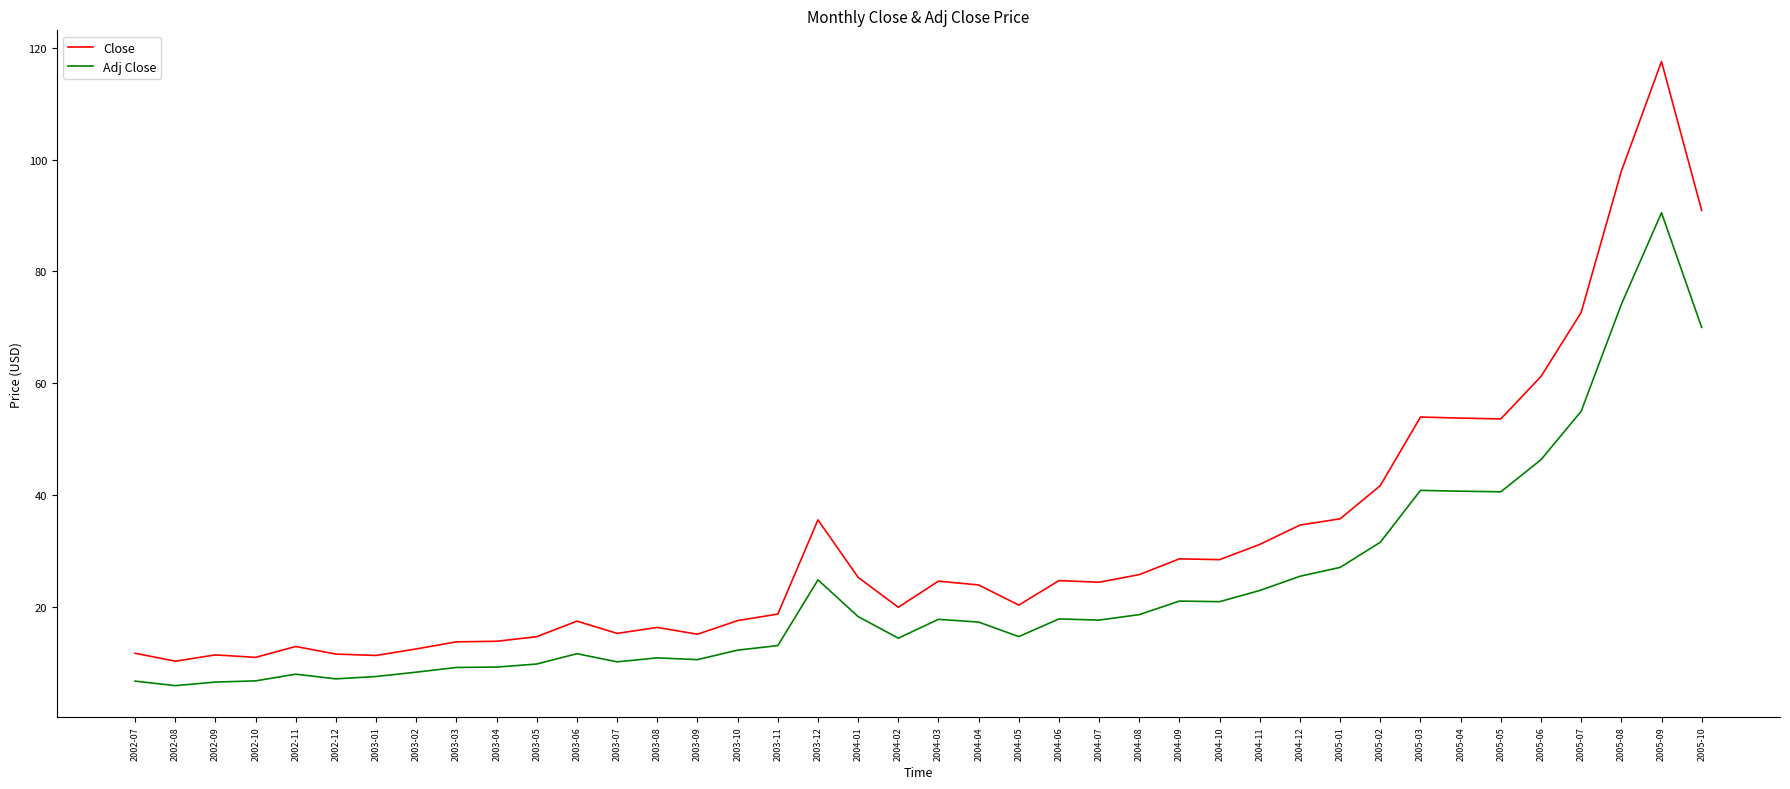

What position from the left is 2003-11?

17